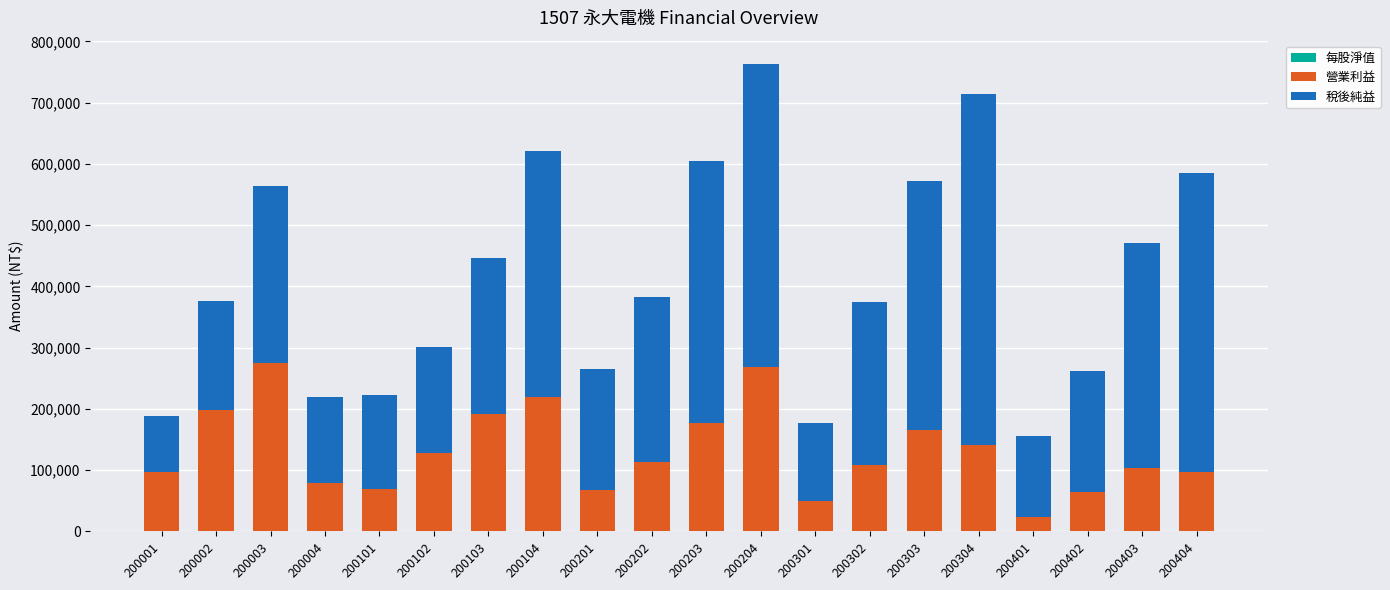

At which category is the sum across all series the highest?

200204